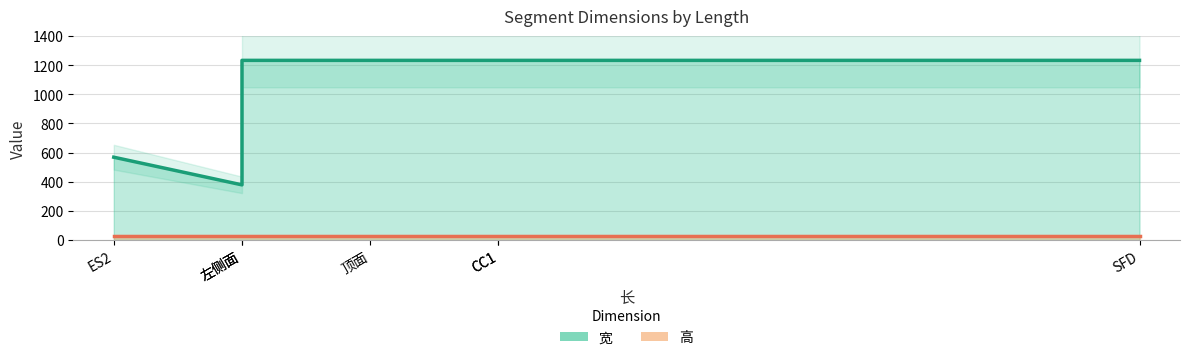

Which category has the highest value across all series?

SFD